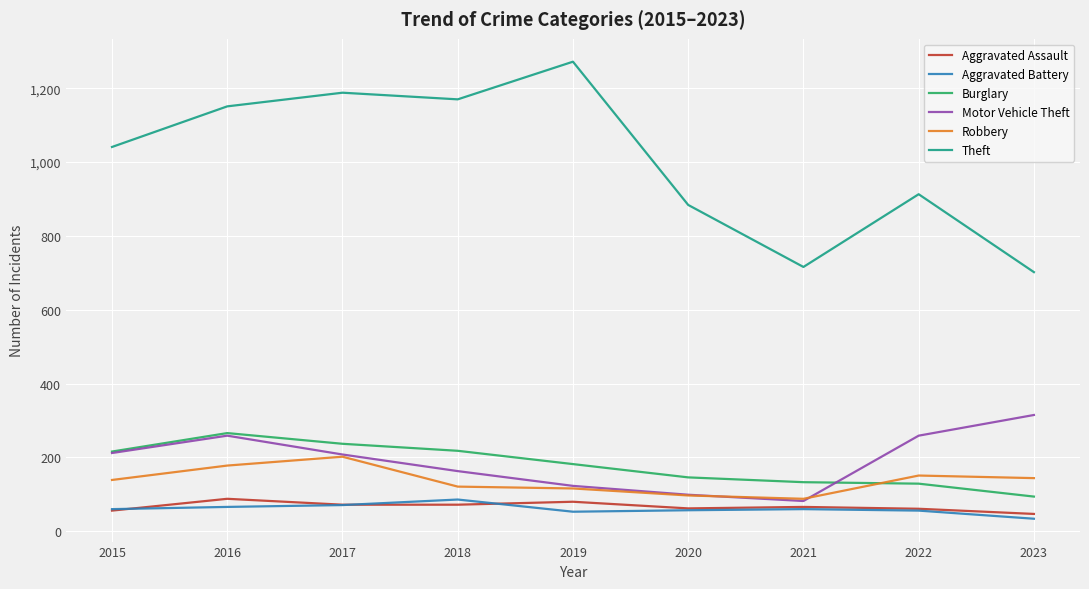

True or false: Aggravated Battery and Theft cross at least once.

False